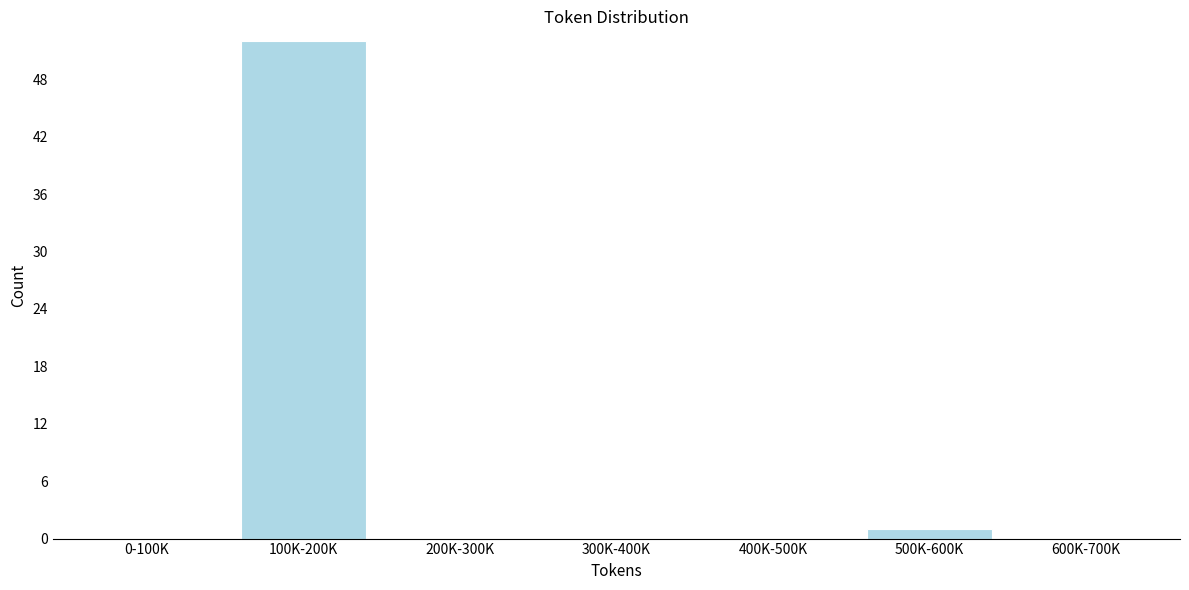

Reading left to right, list all the values displayed in this chart.

0-100K=0	100K-200K=52	200K-300K=0	300K-400K=0	400K-500K=0	500K-600K=1	600K-700K=0